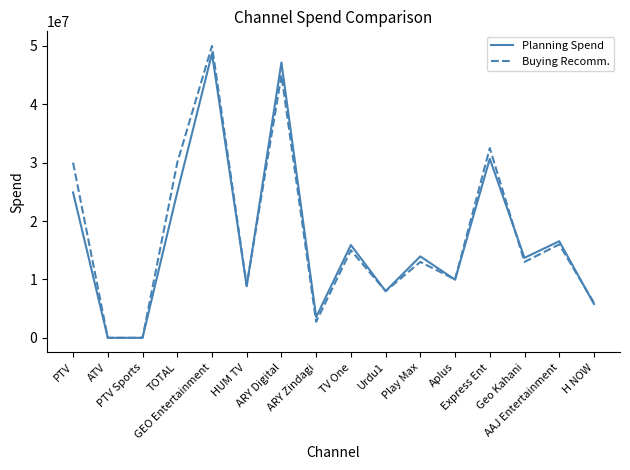

Is it true that Planning Spend equals 21859223 at Play Max?

False